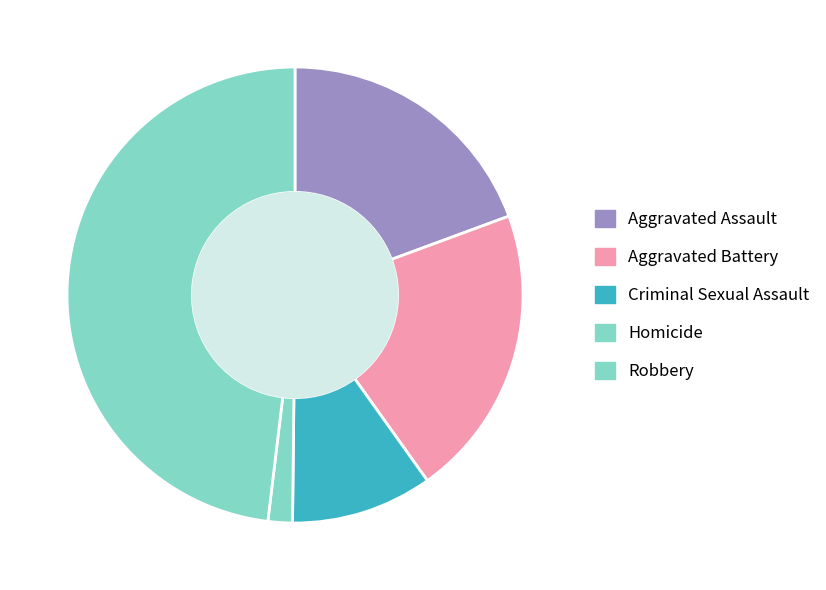

To the nearest percent, what percentage of the pie is Criminal Sexual Assault?

10%